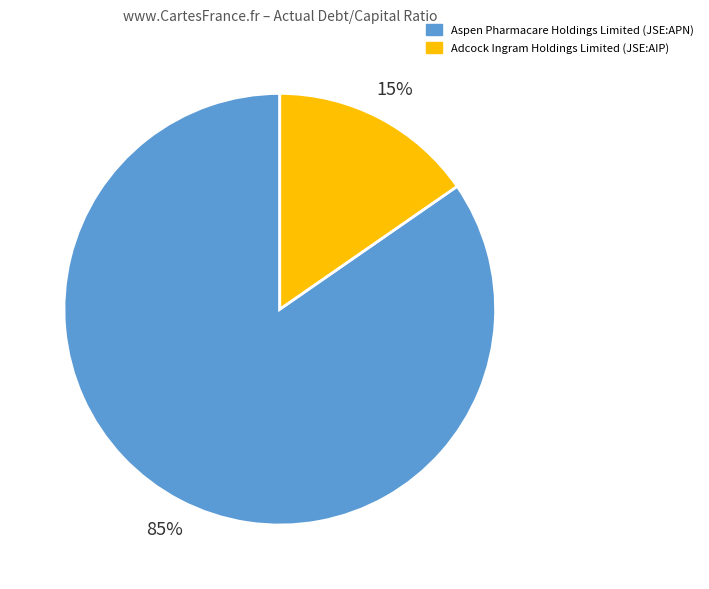

Rank the categories by value from highest to lowest.

Aspen Pharmacare Holdings Limited (JSE:APN), Adcock Ingram Holdings Limited (JSE:AIP)